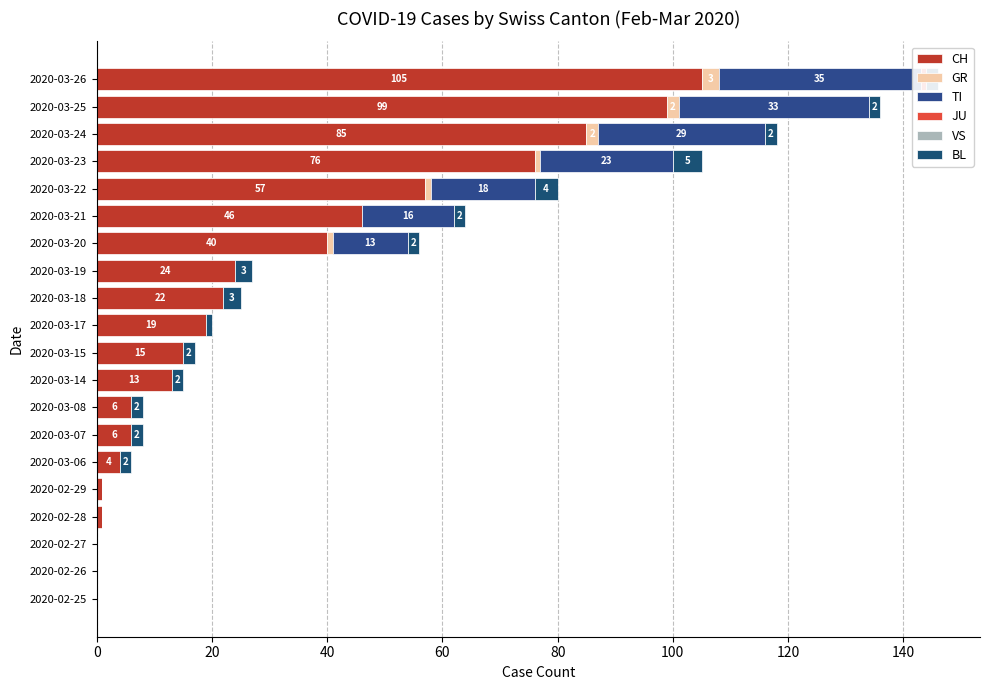

Count the number of data series in this chart.

6